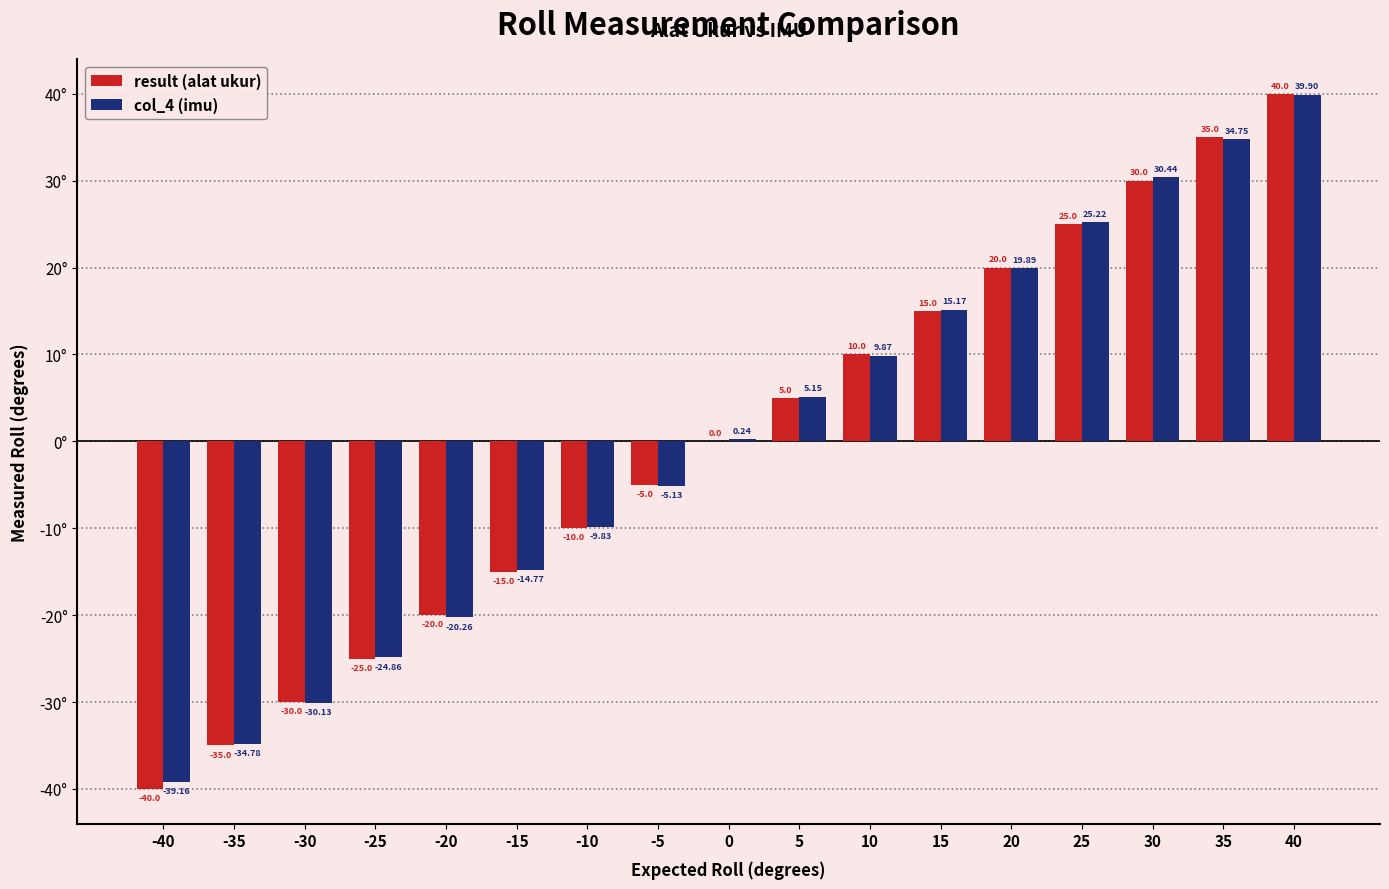

The col_4 (imu) series shows -34.8 at -35. True or false?

True